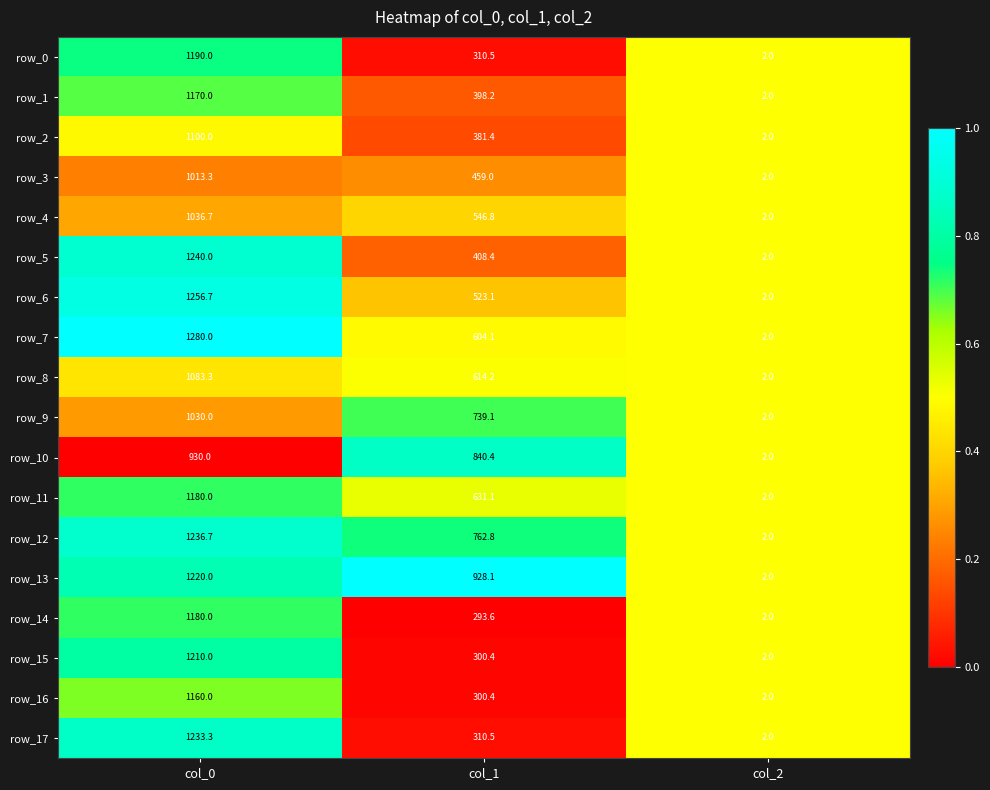

The value of row_9 at col_2 is 0.3. True or false?

False